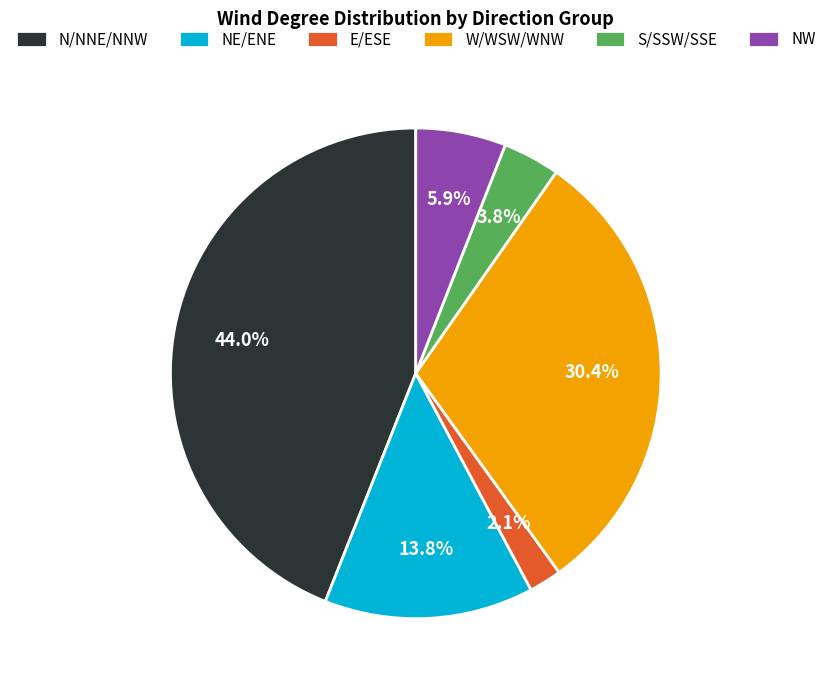

Rank the categories by value from highest to lowest.

N/NNE/NNW, W/WSW/WNW, NE/ENE, NW, S/SSW/SSE, E/ESE